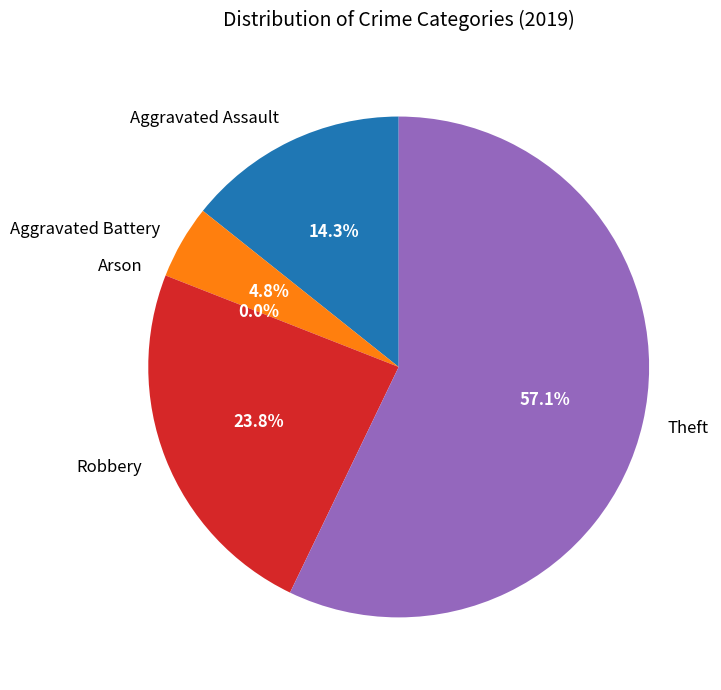

Rank the categories by value from lowest to highest.

Arson, Aggravated Battery, Aggravated Assault, Robbery, Theft